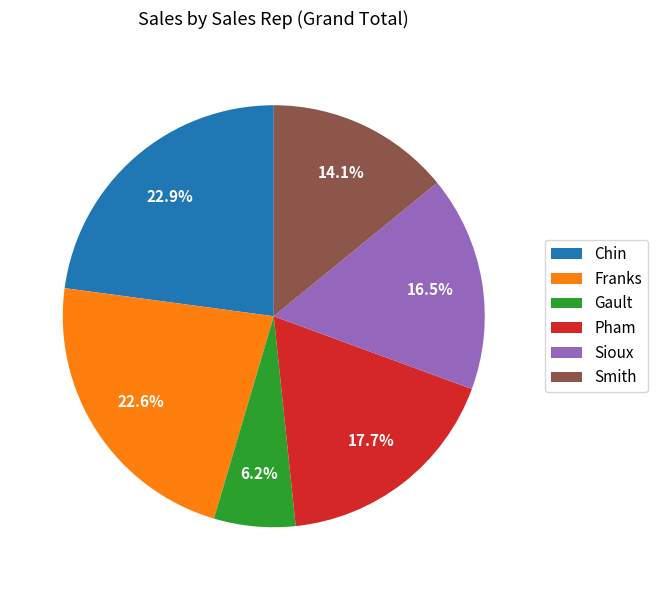

What is the ratio of the value at Pham to the value at Chin?

0.8